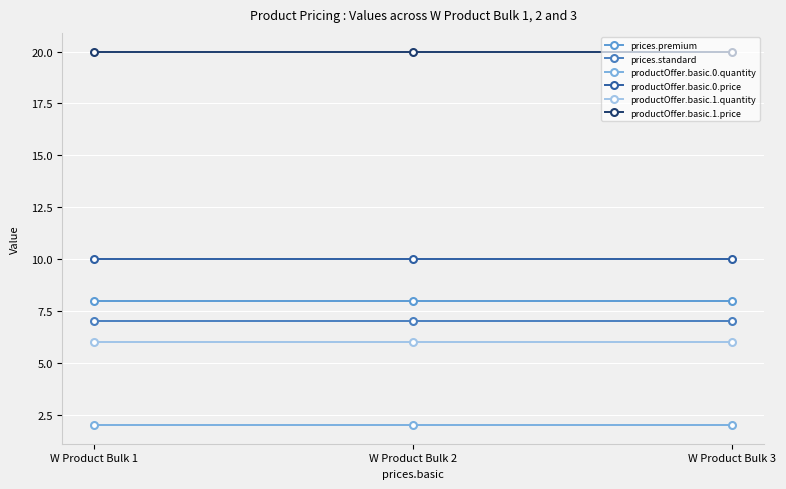

What is the approximate value of productOffer.basic.1.quantity at W Product Bulk 2?

6